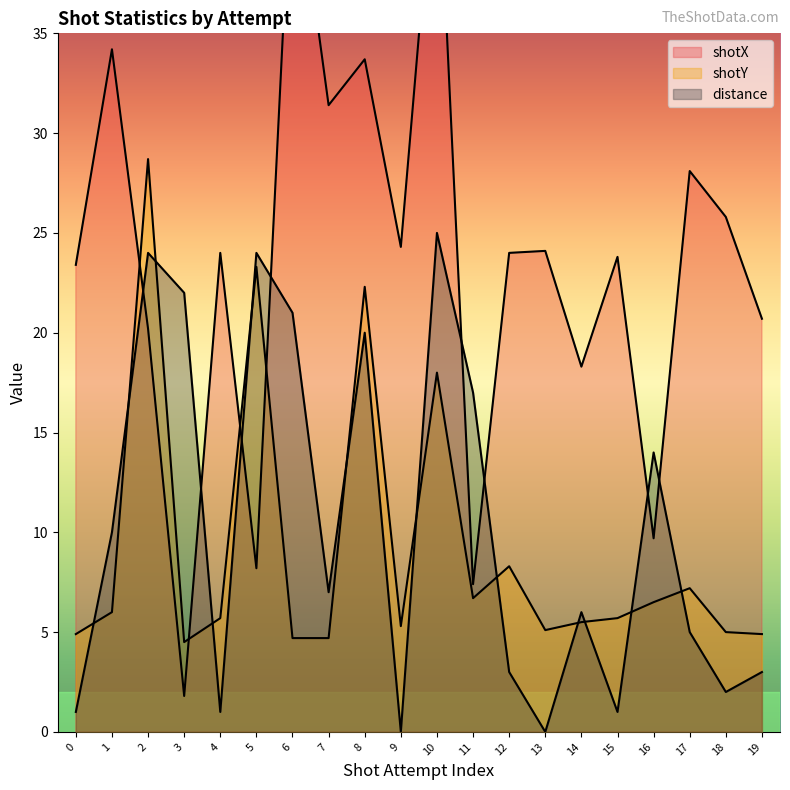

Where does the distance series first go above 7?

1